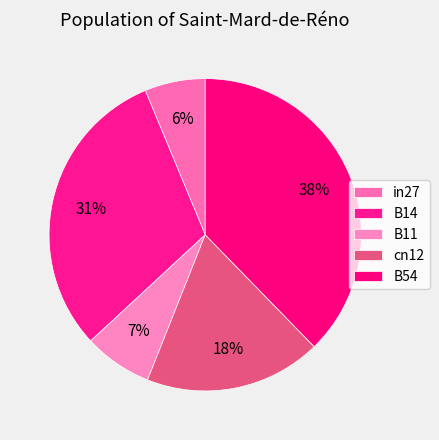

Is B14 the majority of the pie?

No